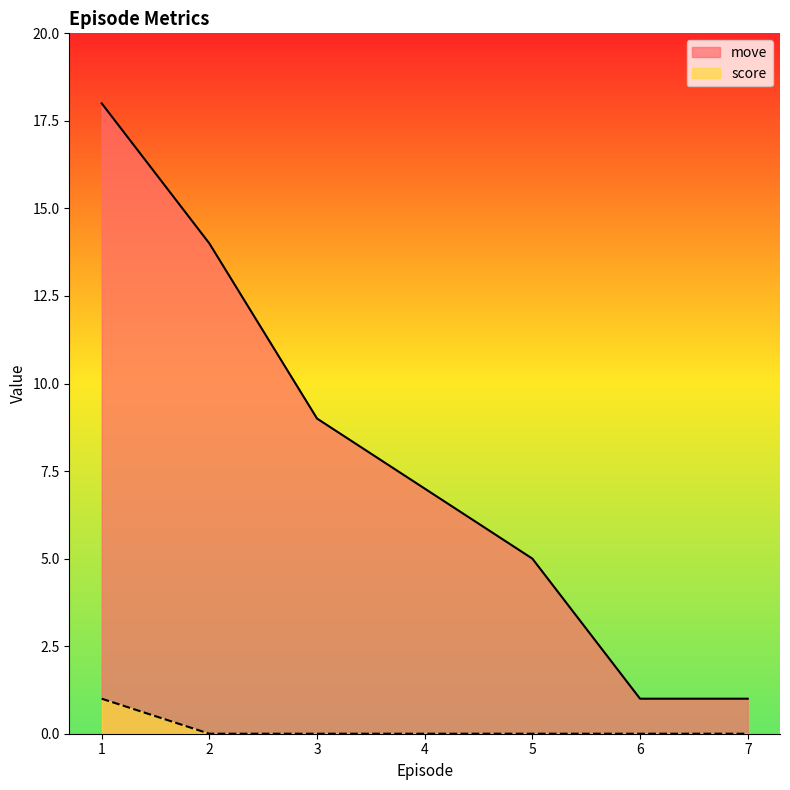

Which label corresponds to the smallest value in the chart?

2.0